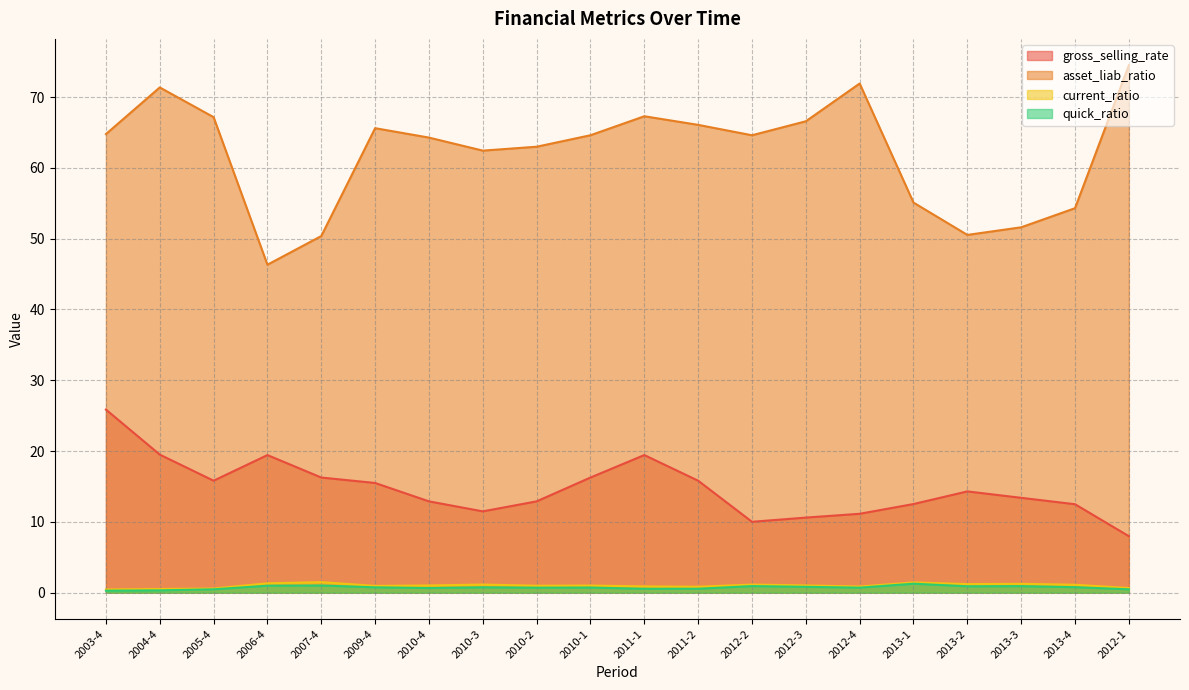

What is the total value across all series at 2012-2?

76.7